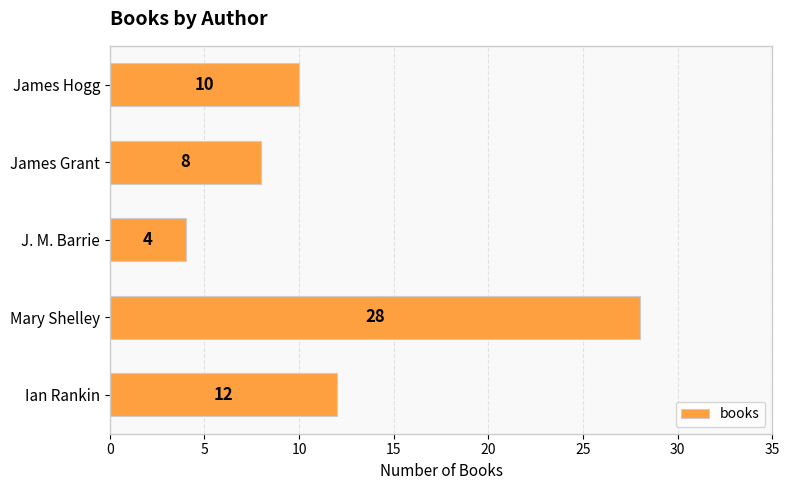

How many data points are less than 10?

2